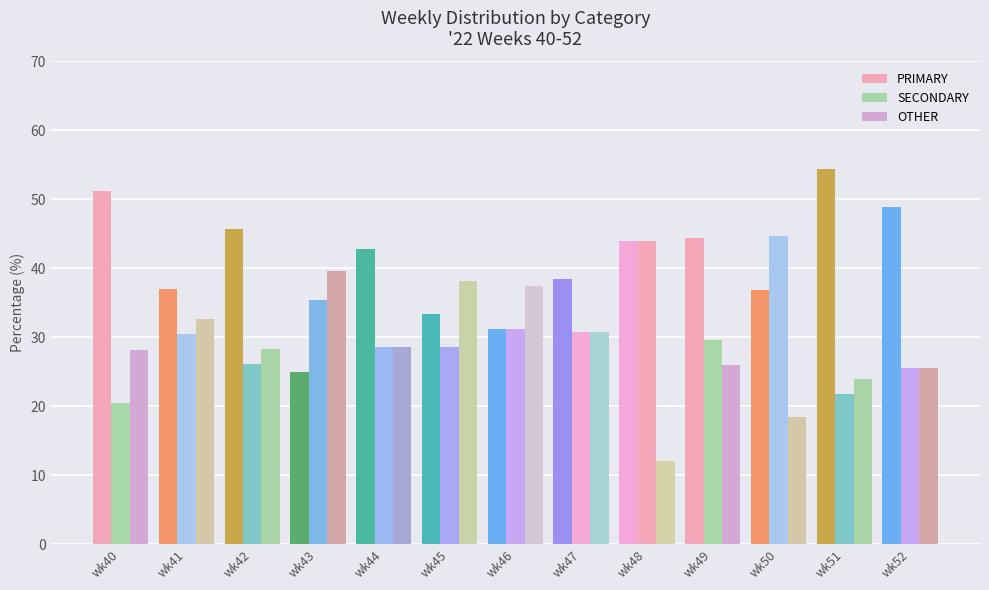

What is the minimum value shown in the chart?

12.0